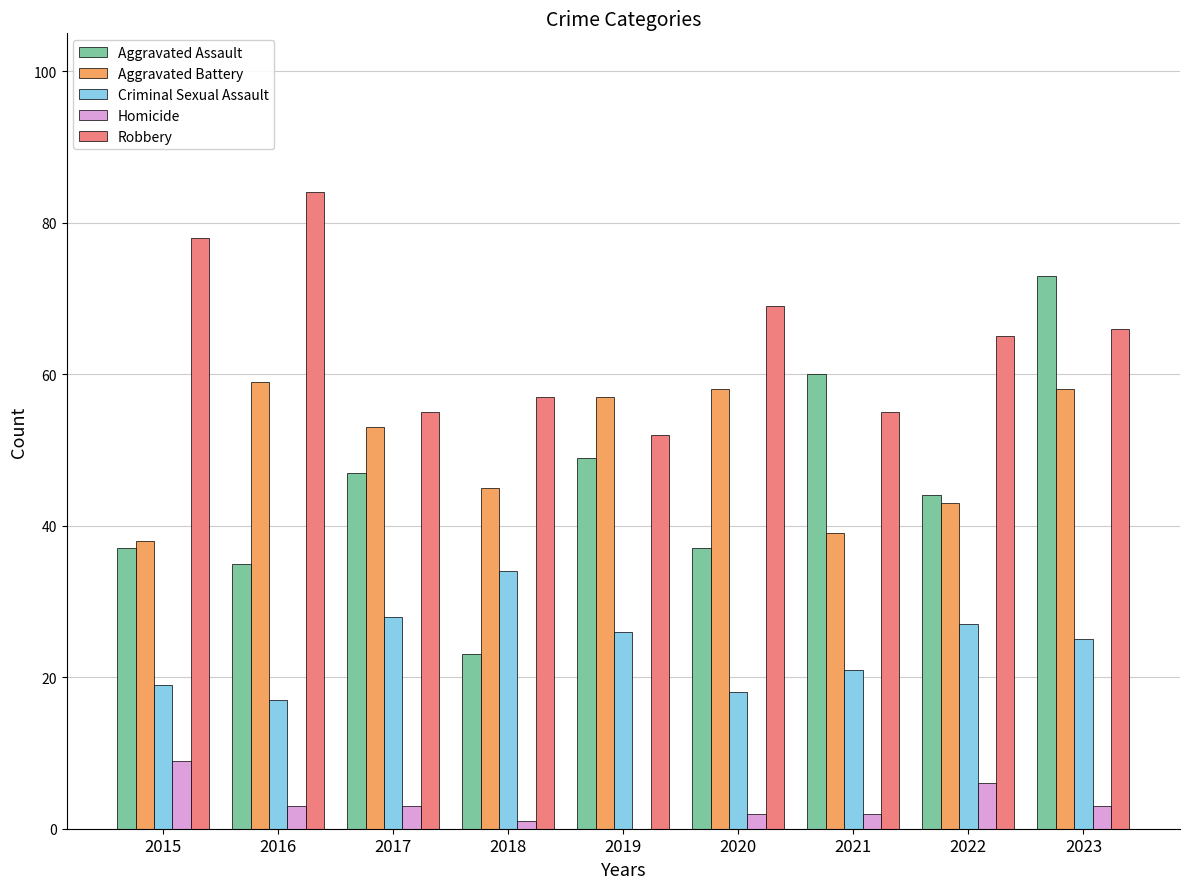

Which series changed the most between 2019 and 2023?

Aggravated Assault